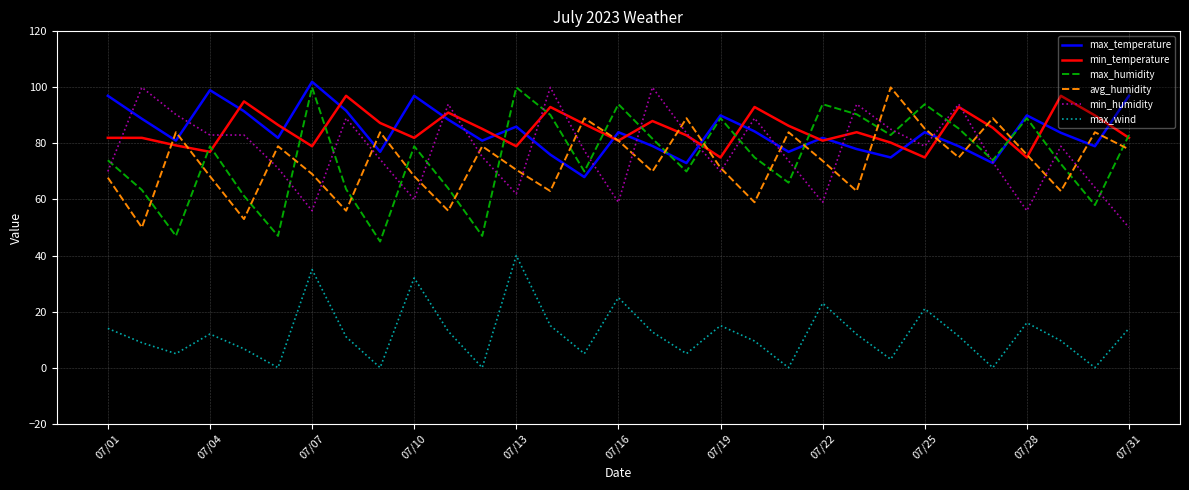

What is the greatest value displayed?

102.0